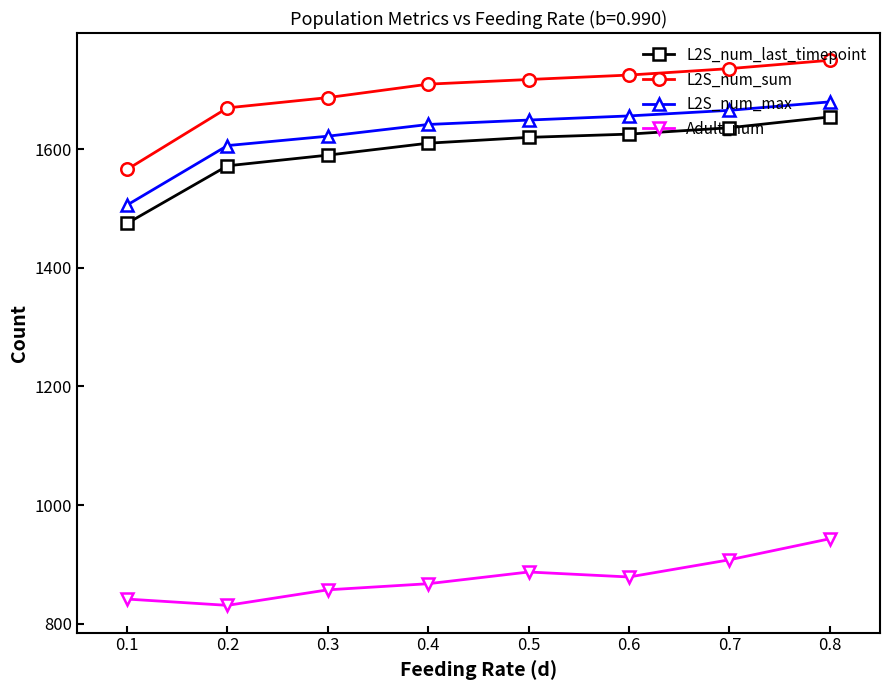

What is the maximum value for L2S_num_sum?

1750.3